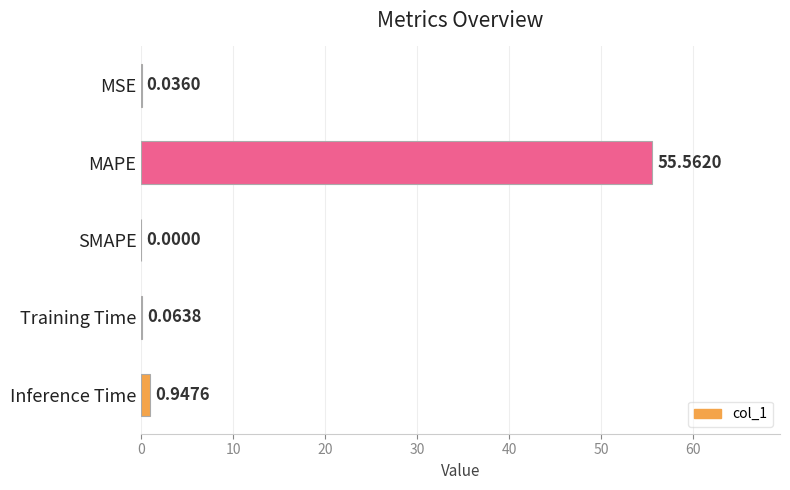

At which category does the chart reach its peak across all series?

MAPE